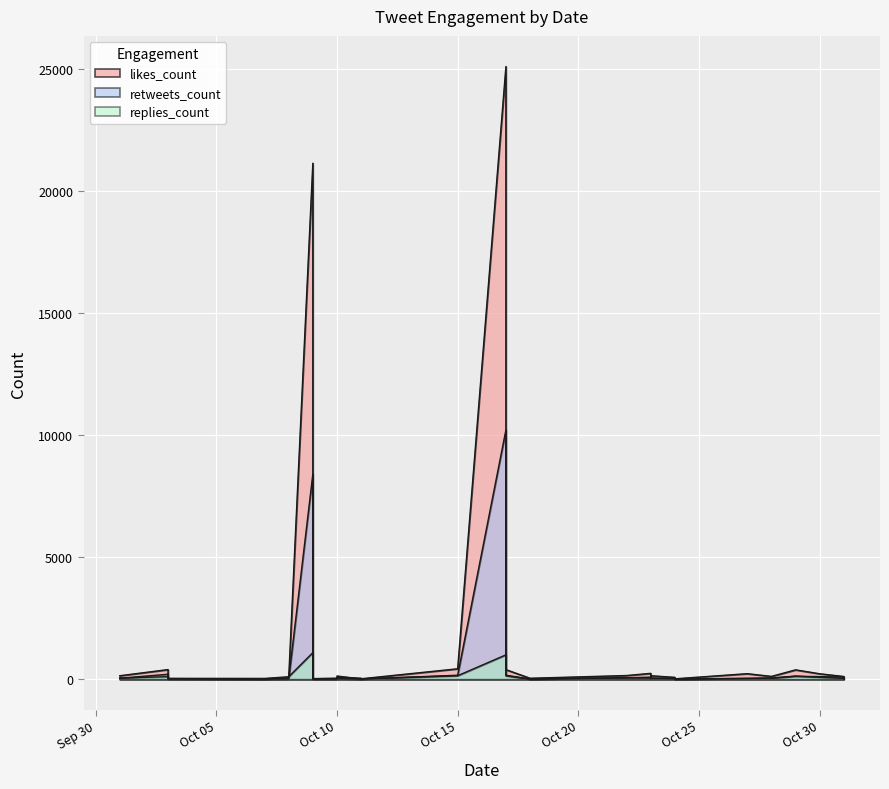

Rank the series by their average value, from lowest to highest.

replies_count, retweets_count, likes_count